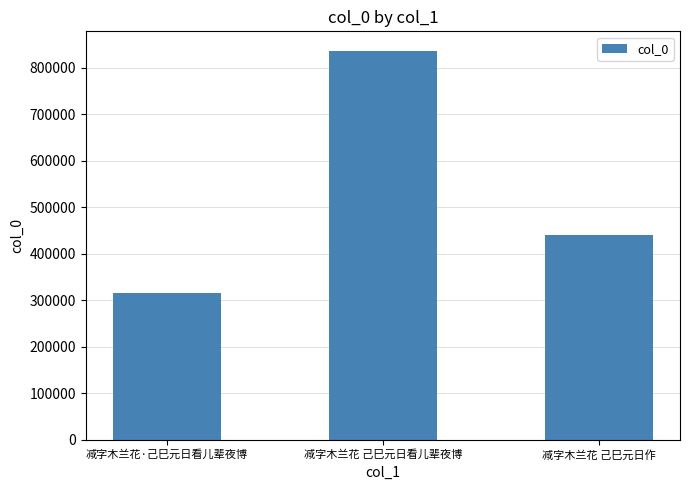

Reading right to left, transcribe all the data shown in this chart.

441351	836348	316342